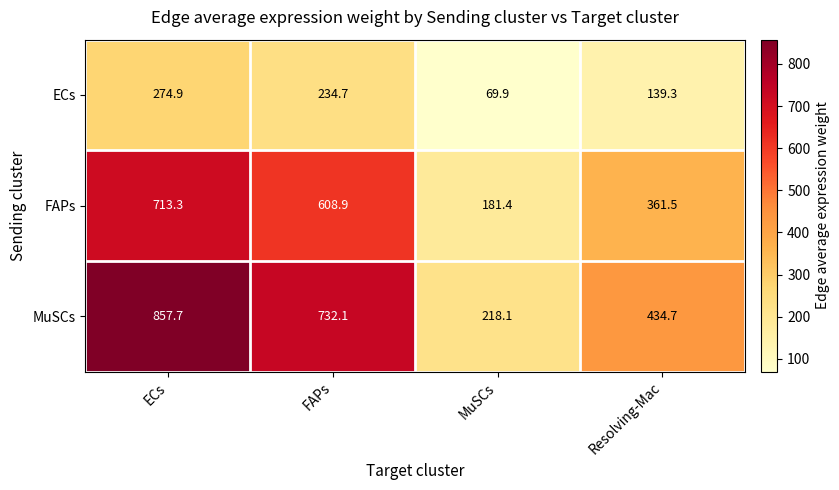

Reading left to right, list all the values displayed in this chart.

ECs: ECs=274.9	FAPs=234.7	MuSCs=69.9	Resolving-Mac=139.3
FAPs: ECs=713.3	FAPs=608.9	MuSCs=181.4	Resolving-Mac=361.5
MuSCs: ECs=857.7	FAPs=732.1	MuSCs=218.1	Resolving-Mac=434.7